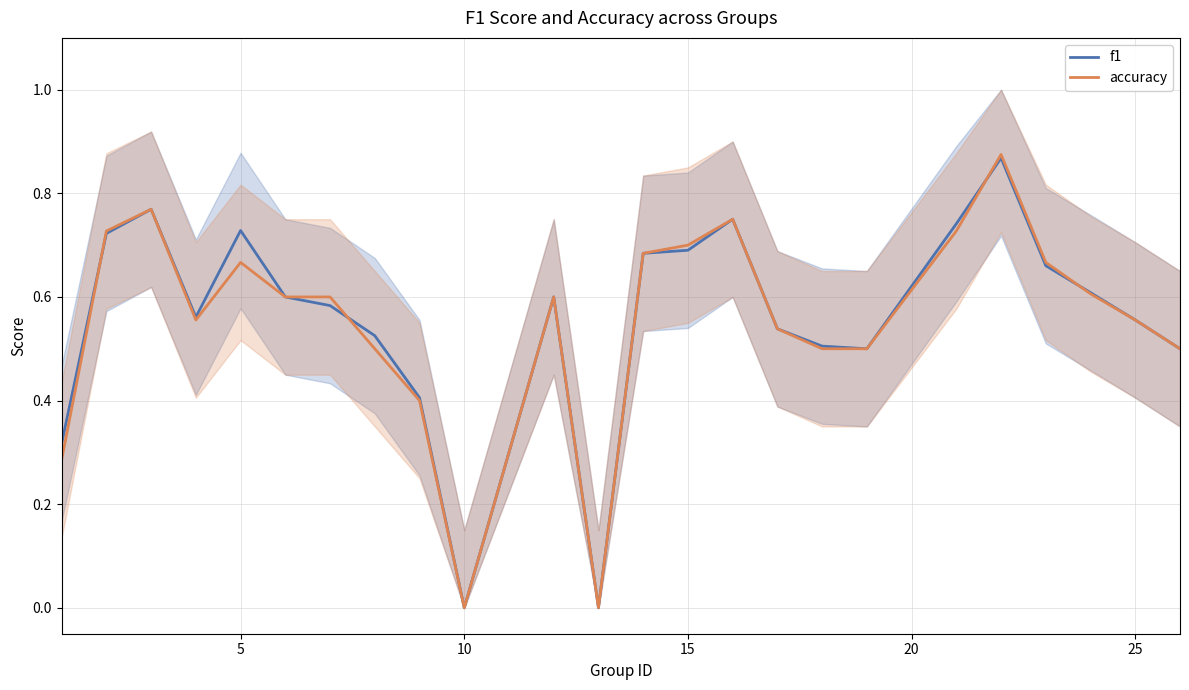

Is it true that f1 equals 0.4 at 5?

False